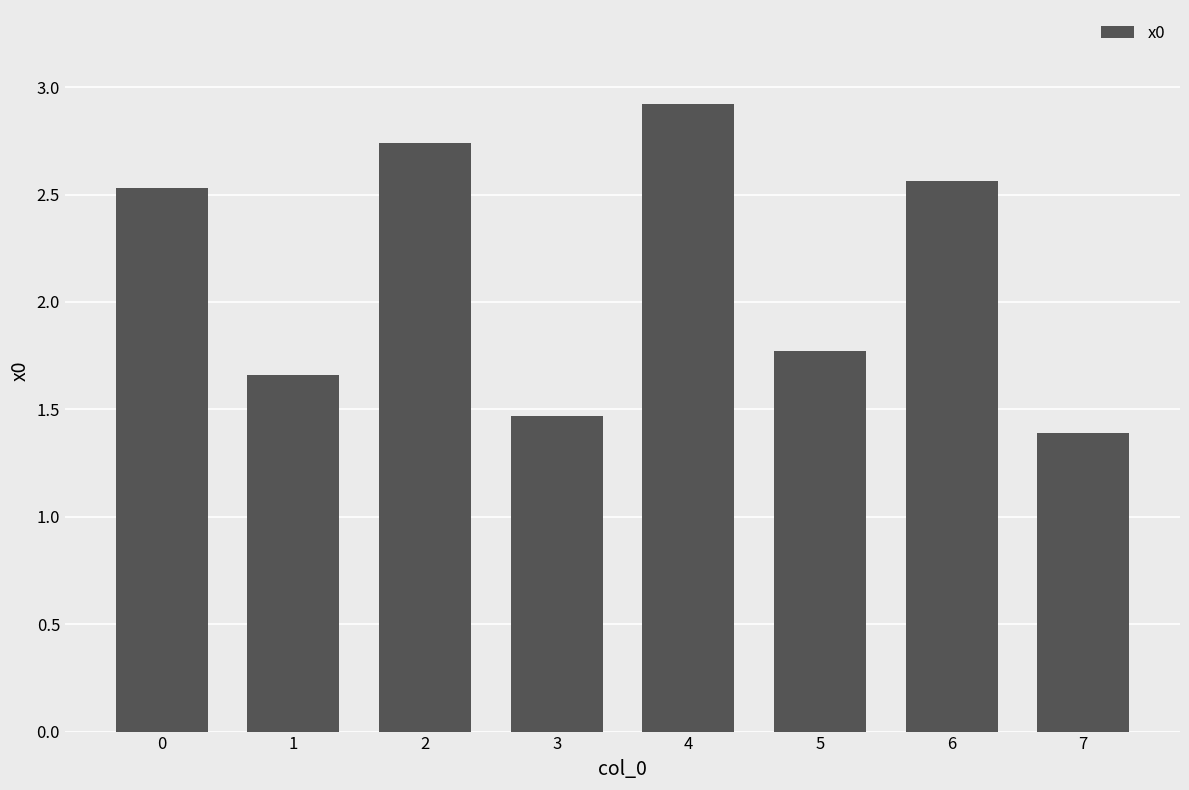

What is the minimum value shown in the chart?

1.4